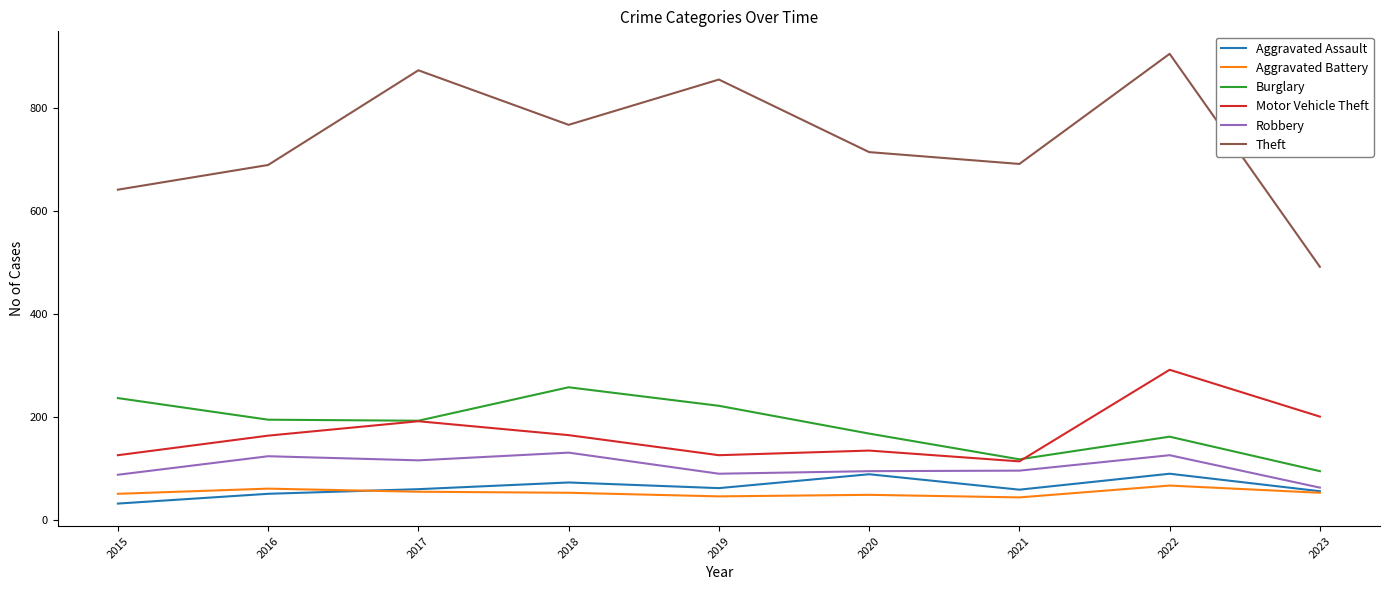

The value of Robbery at 2020 is 47. True or false?

False